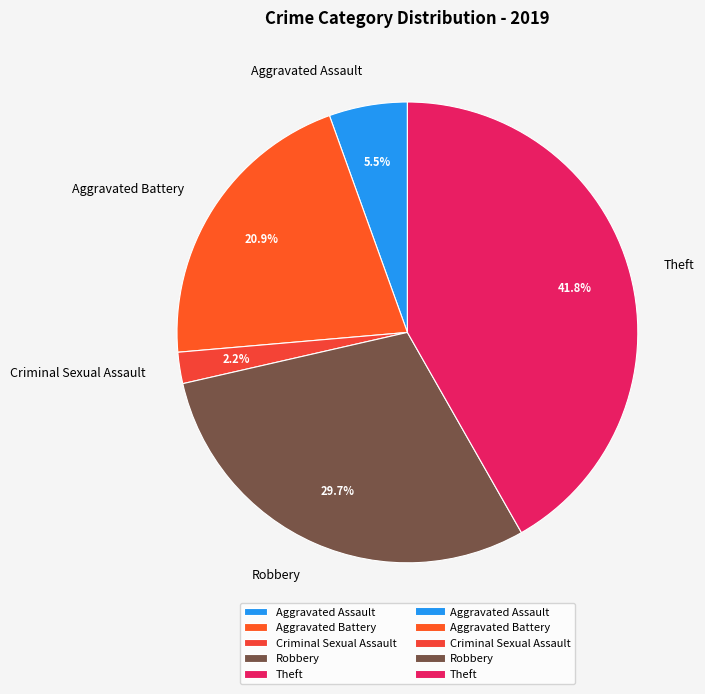

True or false: Theft accounts for 42% of the total.

True